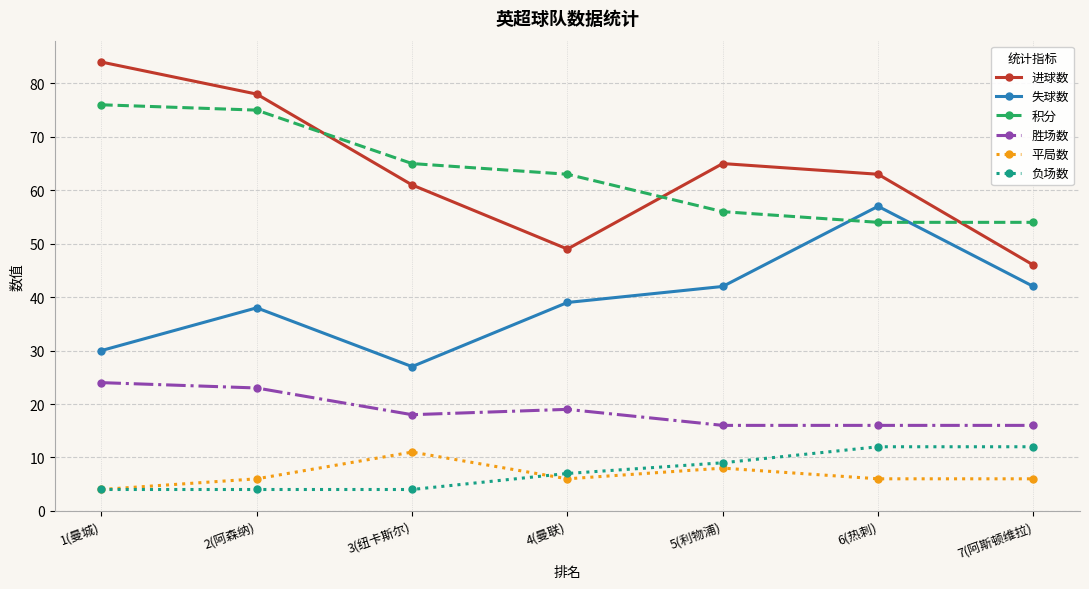

Is the value of 胜场数 at 3(纽卡斯尔) greater than the value of 负场数 at 3(纽卡斯尔)?

Yes